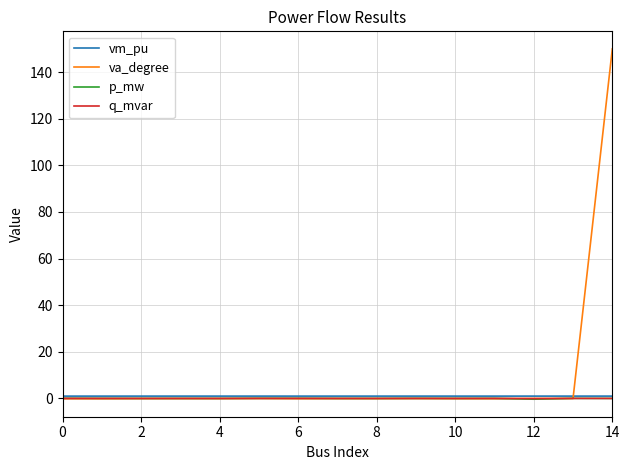

Which series has the largest total across all categories?

va_degree